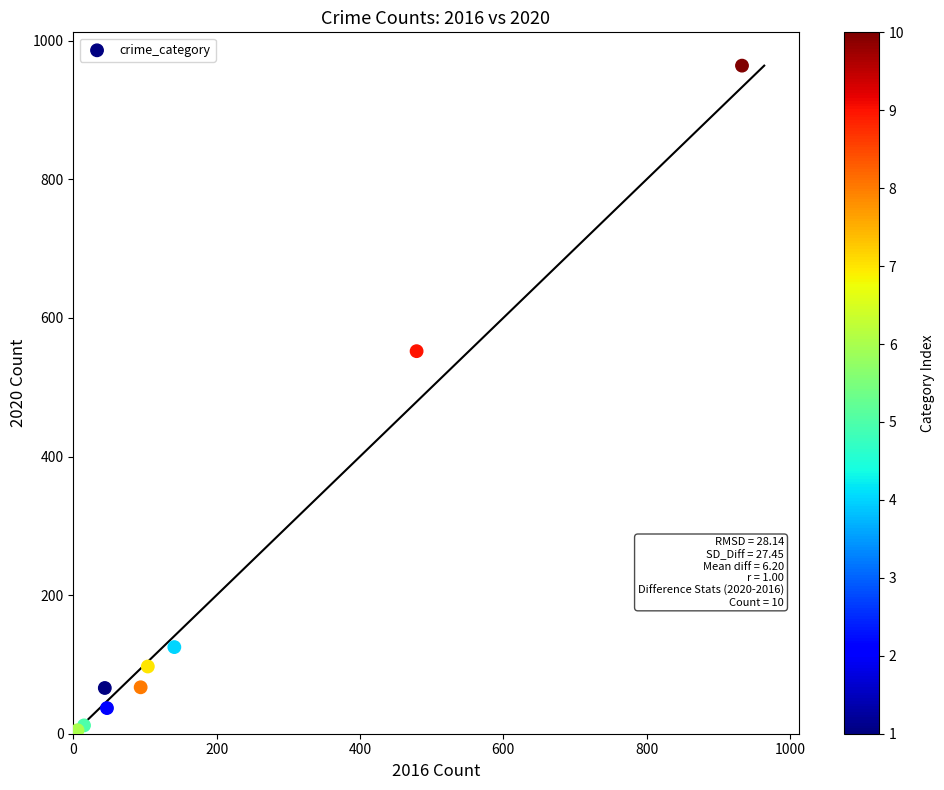

What Y value in the scatter plot is closest to 483?

552